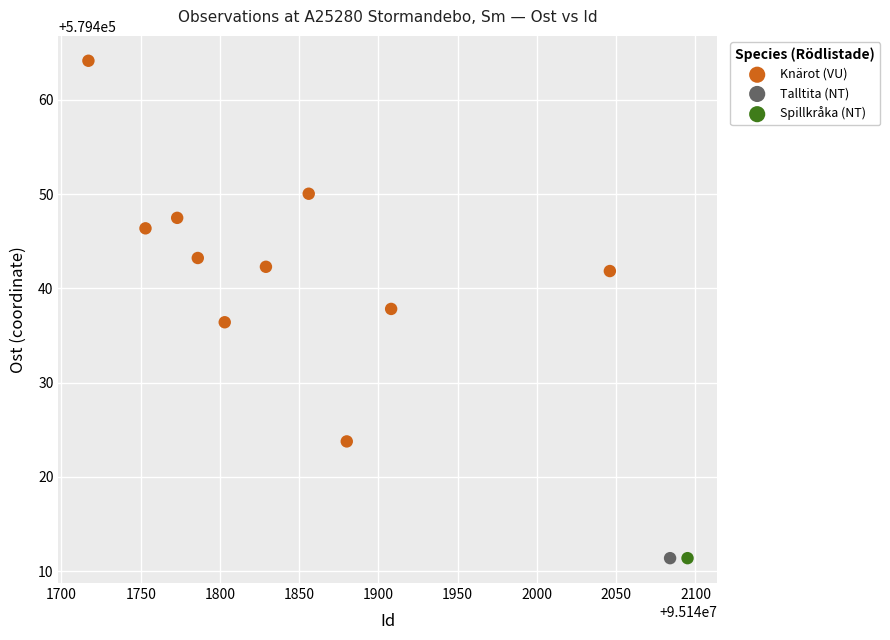

What are all the series names shown in the legend?

Knärot (VU), Talltita (NT), Spillkråka (NT)